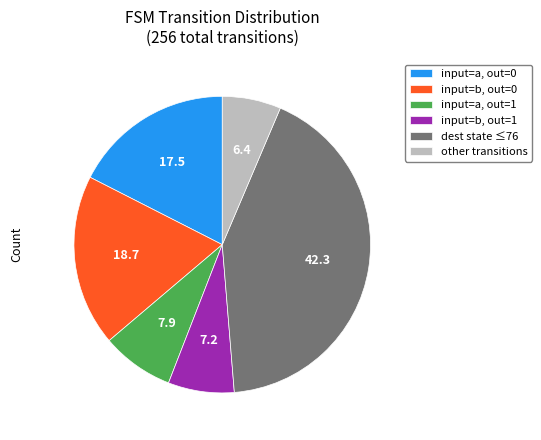

Which has a higher value, other transitions or input=b, out=0?

input=b, out=0